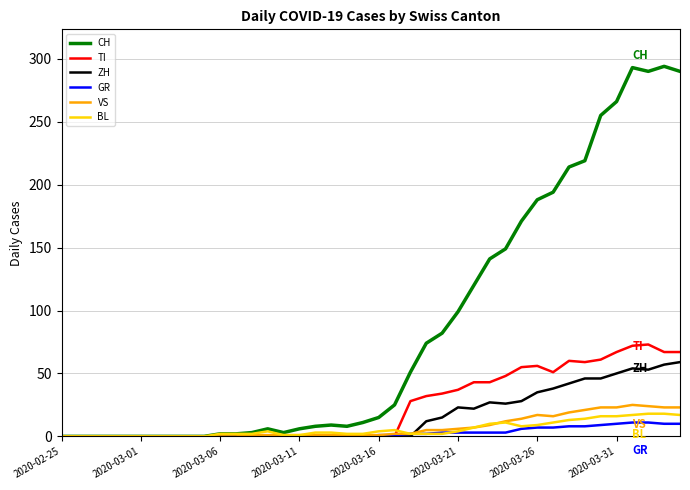

Does the chart display data point markers on the line(s)?

No